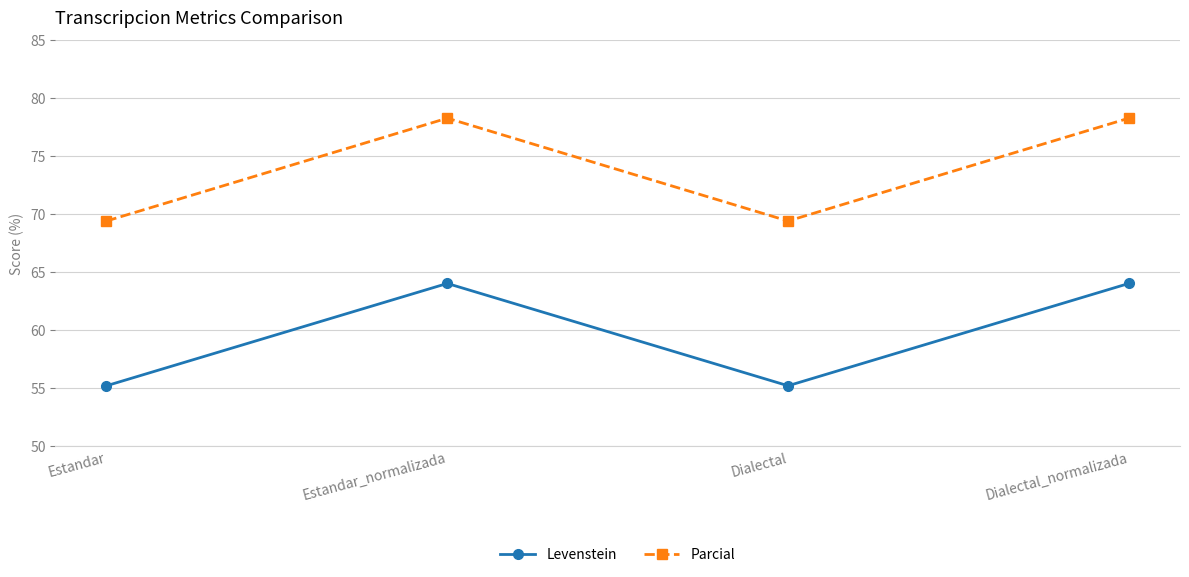

What are all the series names shown in the legend?

Levenstein, Parcial